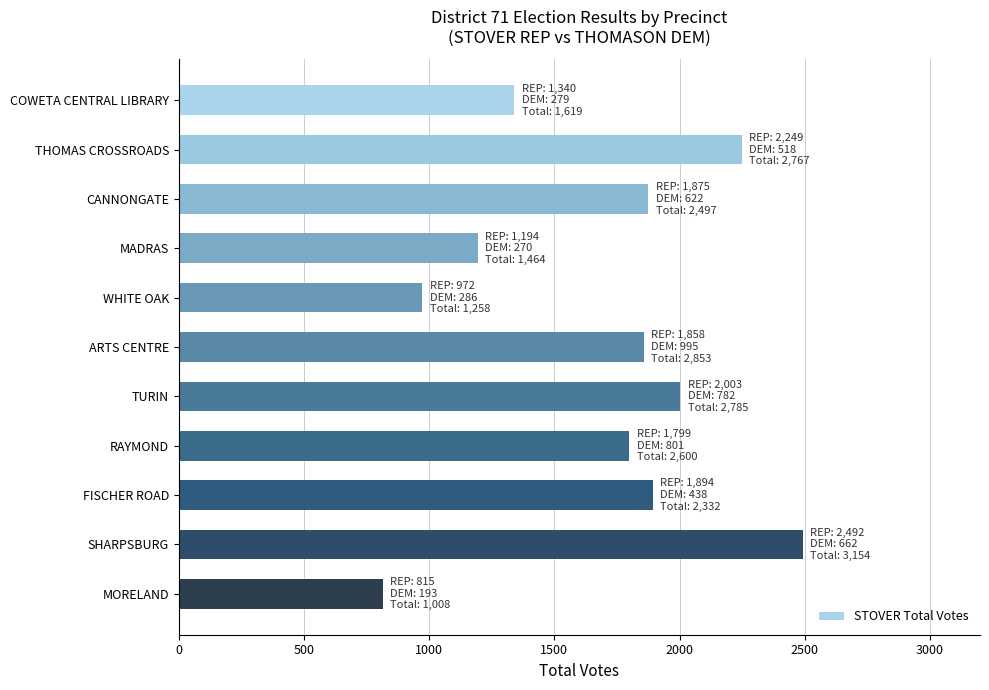

What is the ratio of the value at MADRAS to the value at SHARPSBURG?

0.5